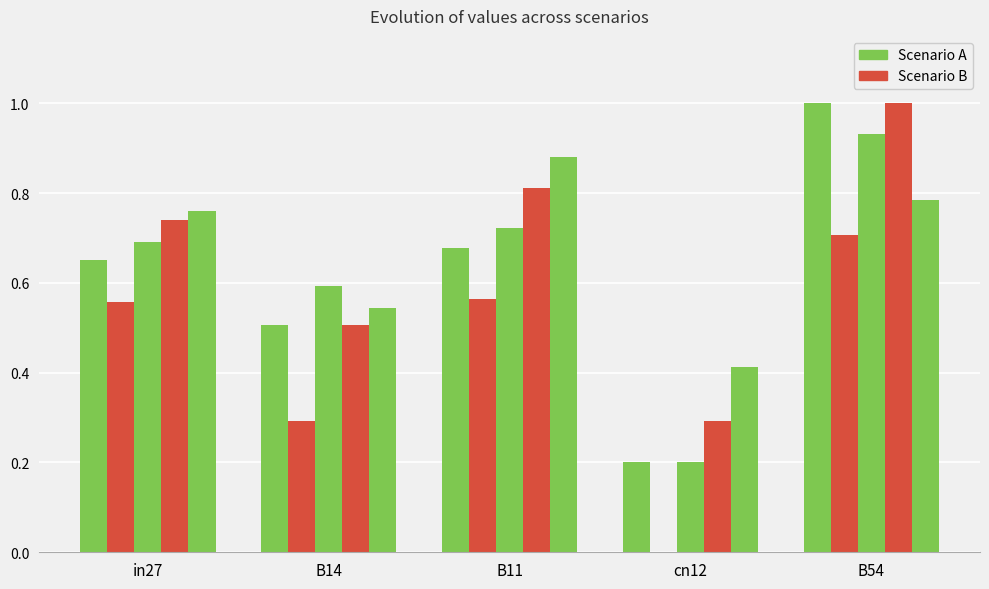

Are the bars grouped side by side (vs. stacked)?

Yes